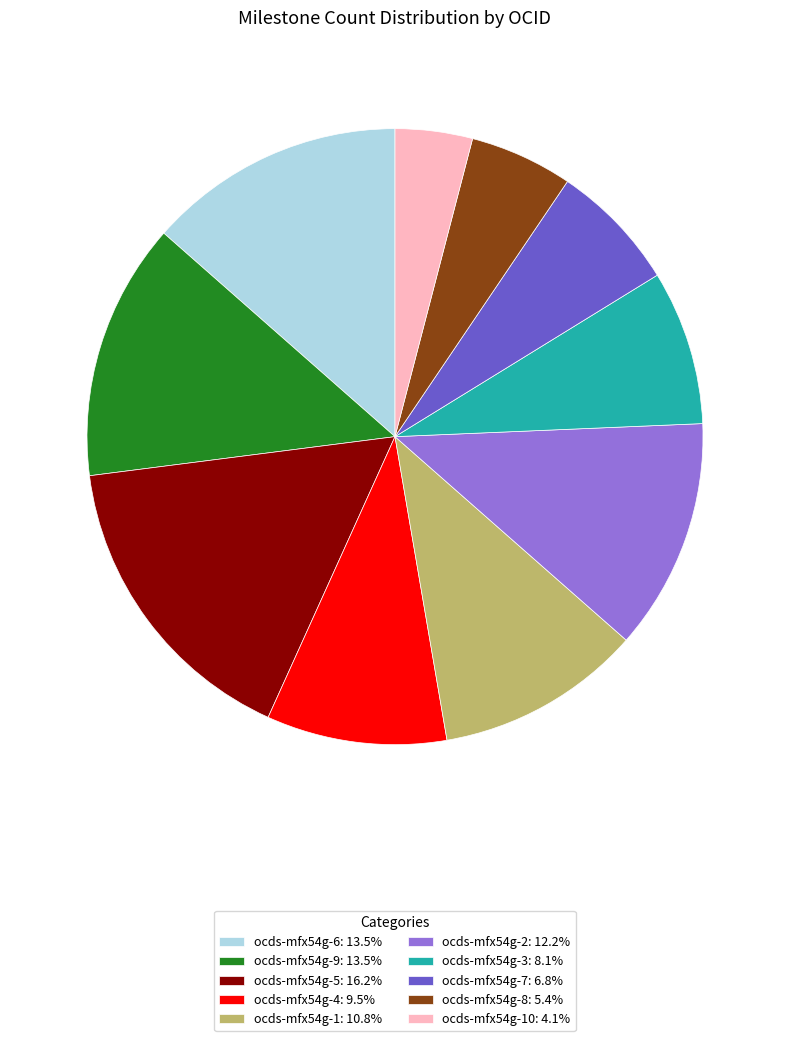

Combined, do ocds-mfx54g-3: 8.1% and ocds-mfx54g-7: 6.8% account for over 50%?

No